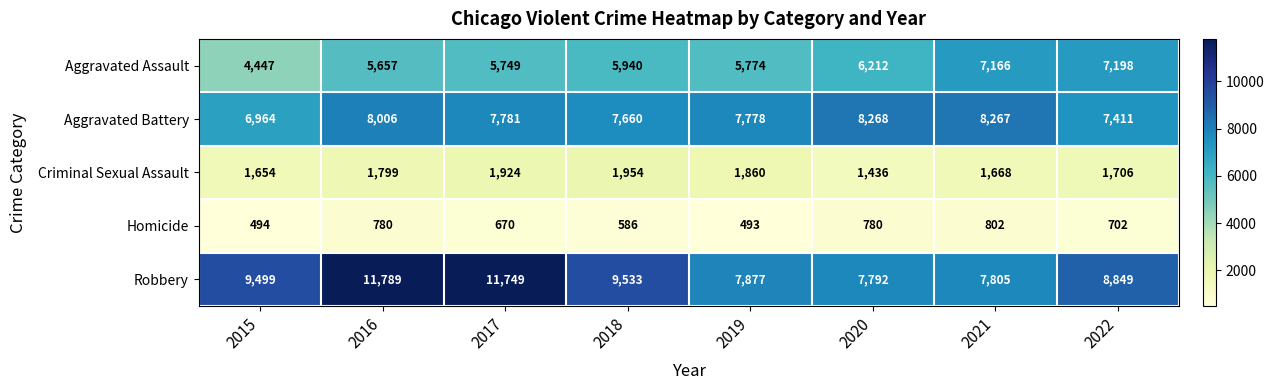

At which label is Aggravated Battery closest to 7616?

2018